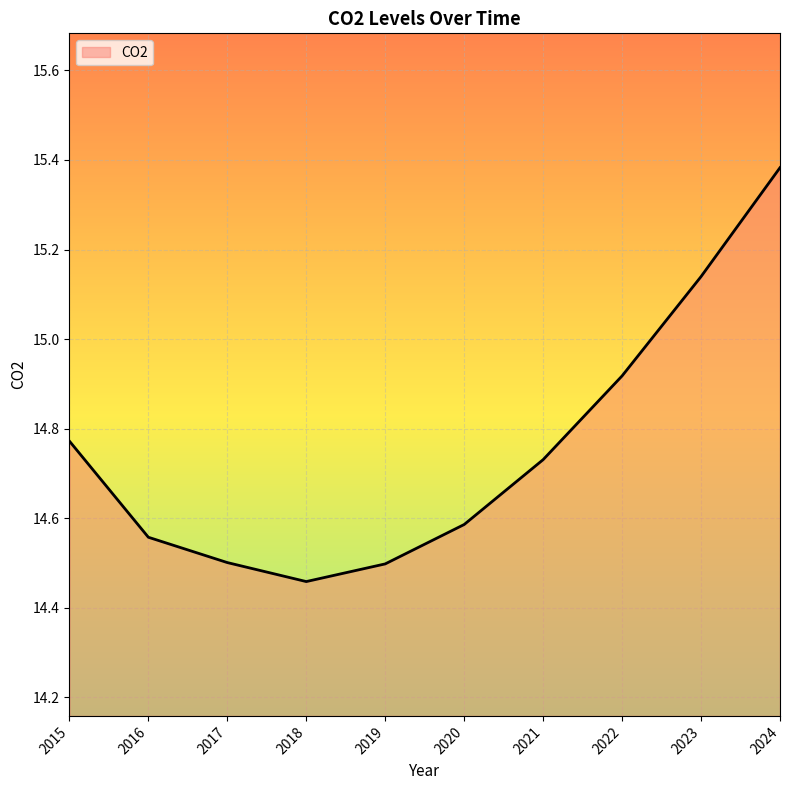

At which label is the value closest to 14?

2018